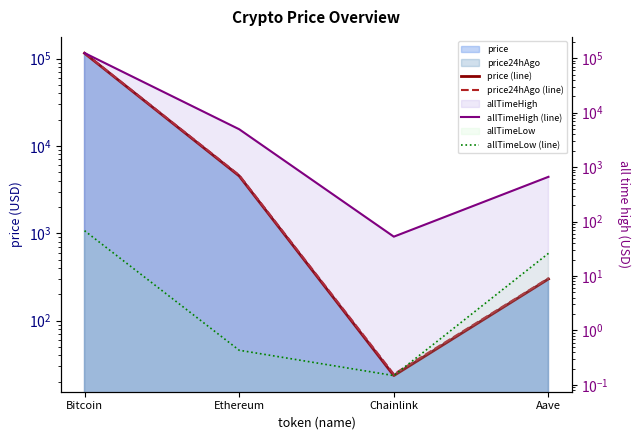

At which category does allTimeLow (line) reach its first local valley?

Chainlink